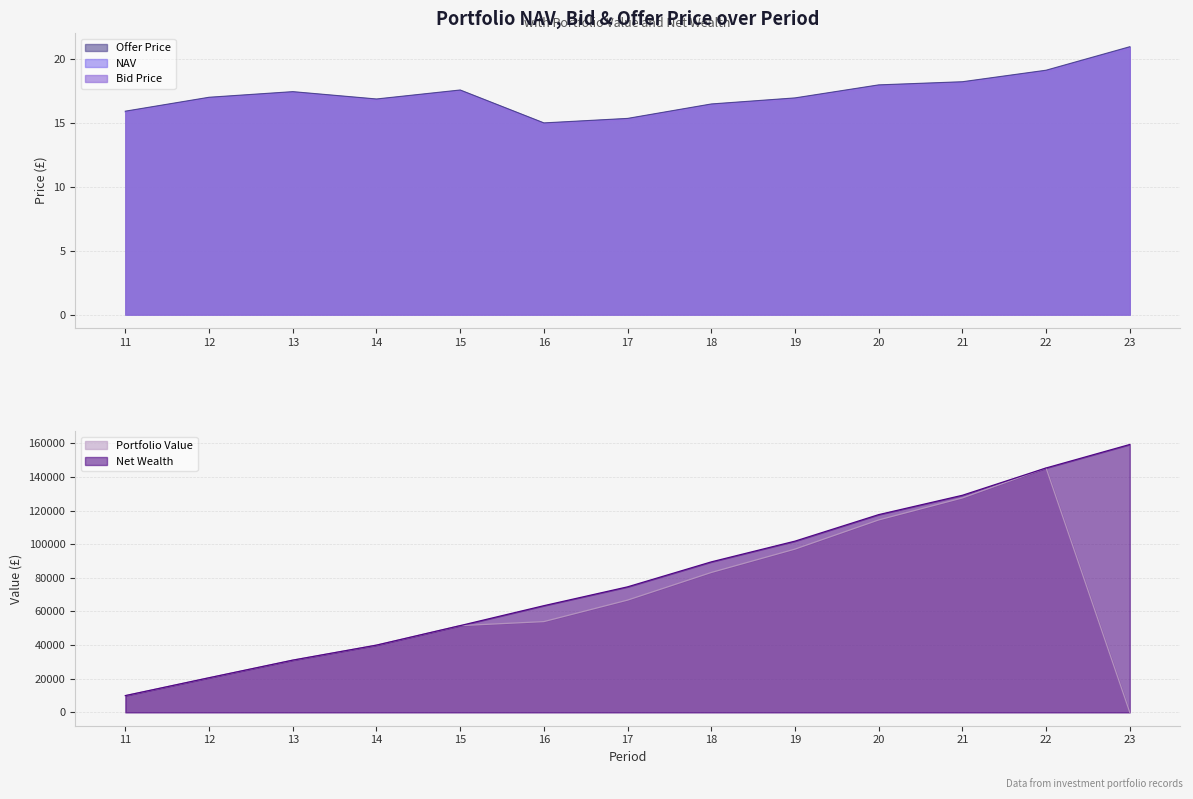

Is the value of Bid Price at 18 greater than the value of Offer Price at 14?

No